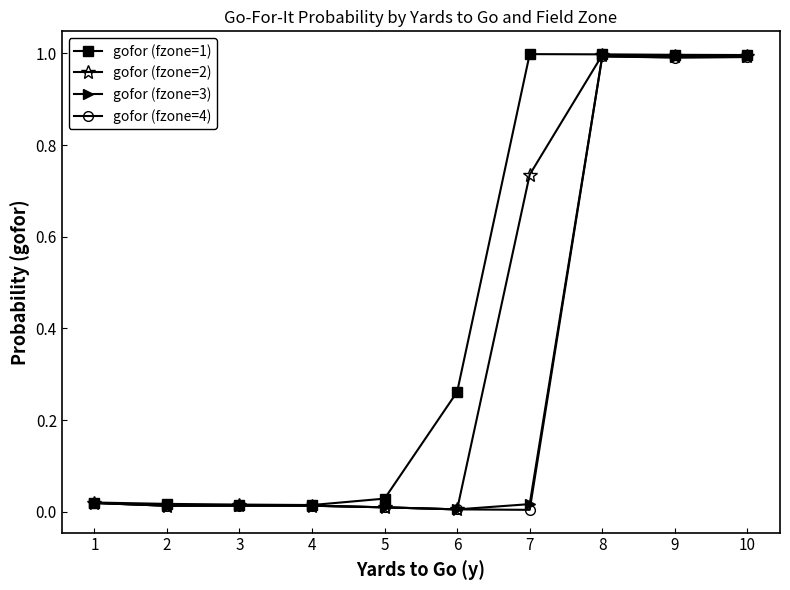

The gofor (fzone=4) series shows 0.0 at 7. True or false?

True